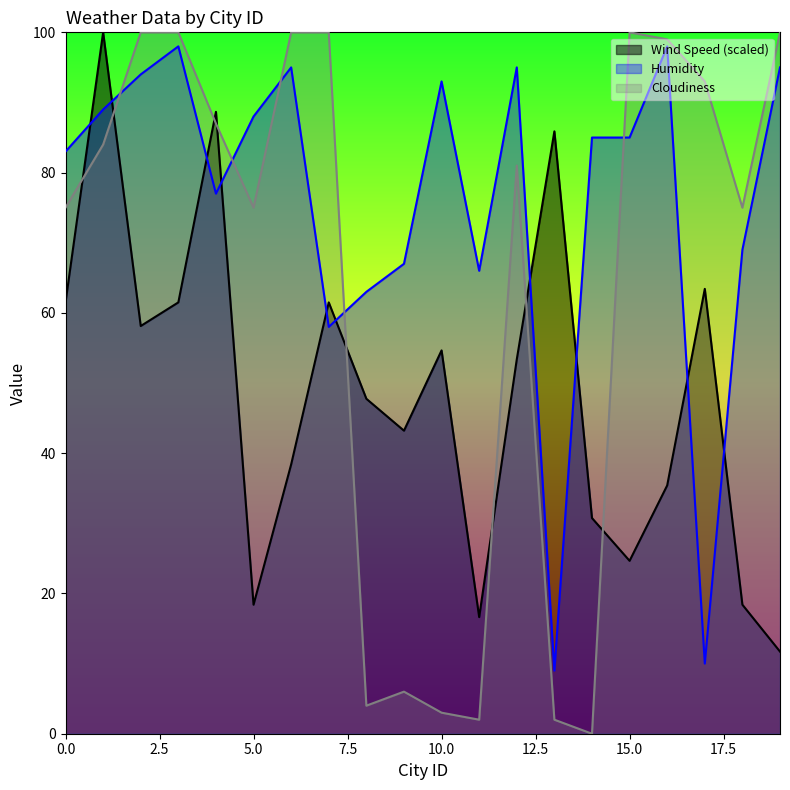

Which series changed the most between 2 and 4?

Wind Speed